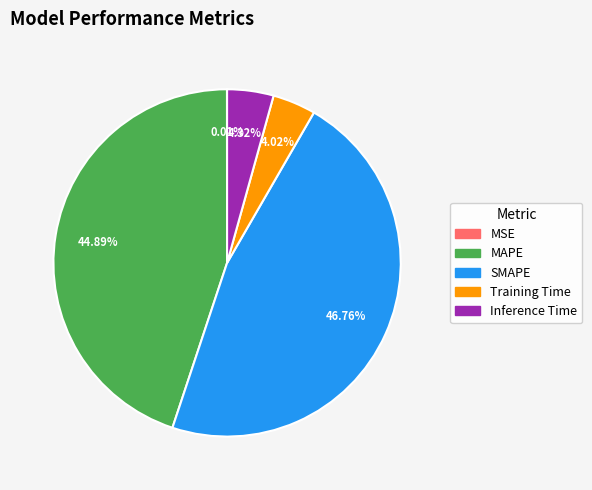

True or false: Inference Time accounts for 4% of the total.

True